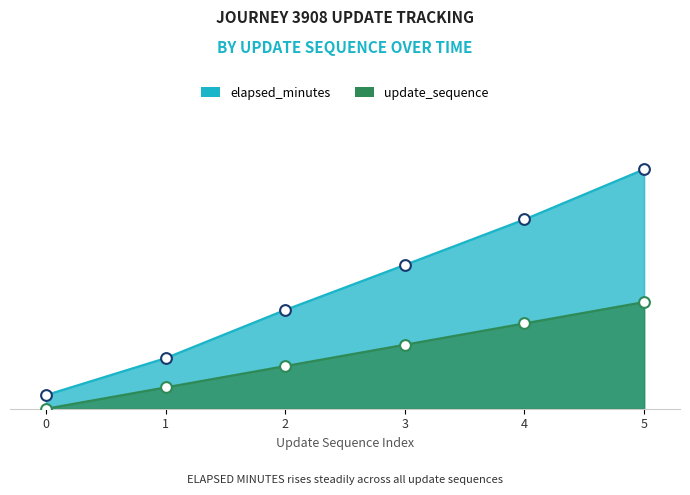

At how many categories does at least one series exceed 2?

5